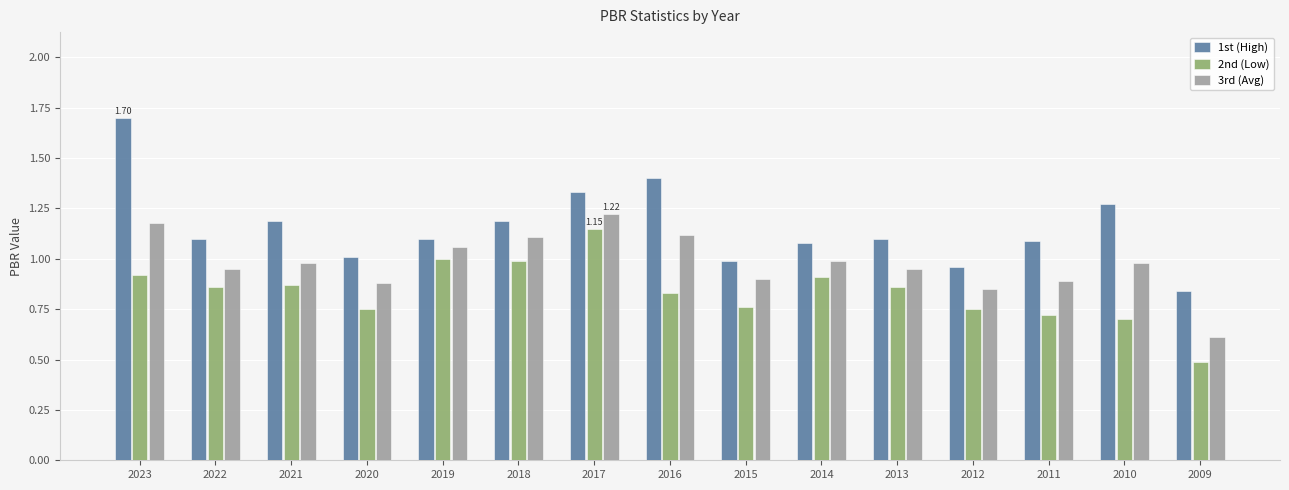

At which category does the chart reach its minimum across all series?

2009